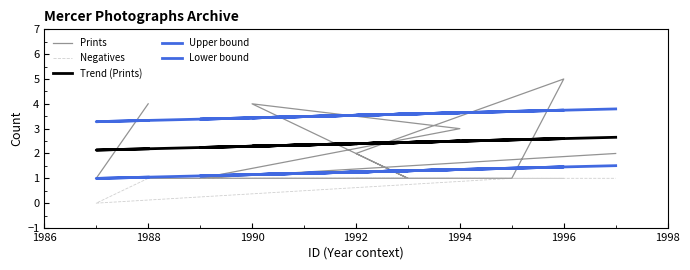

In Trend (Prints), how many points are lower than both neighbors (excluding endpoints)?

4